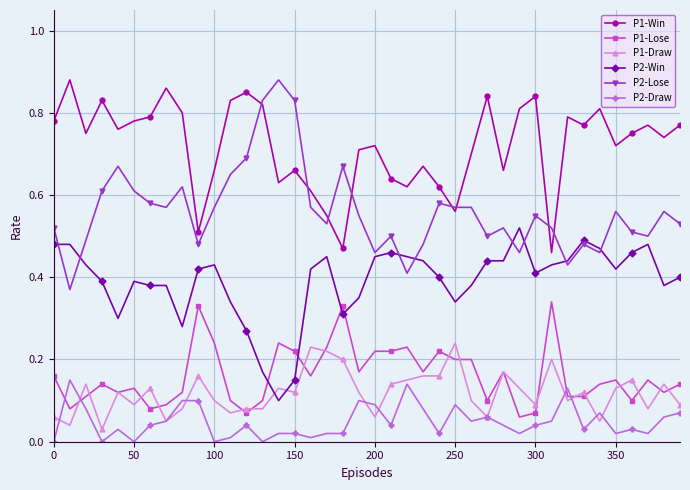

Which series has the largest range (max minus min)?

P2-Lose